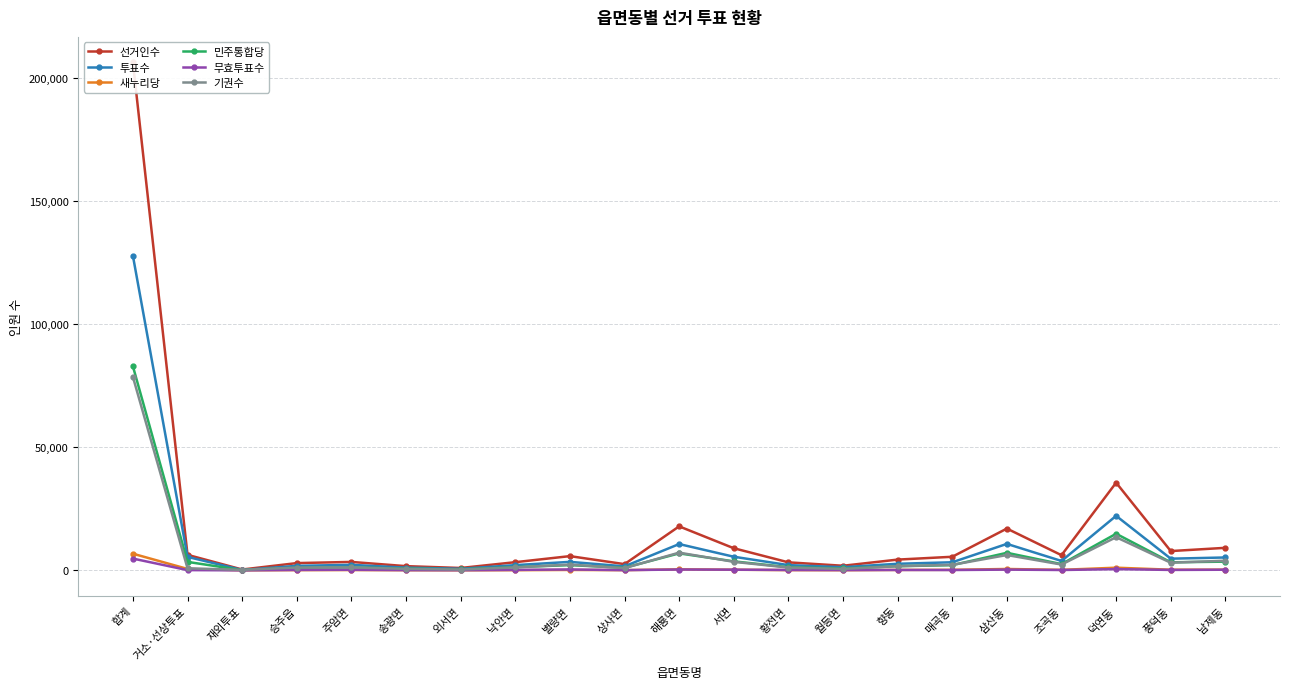

What is the difference between the highest and lowest values at 서면?

8734